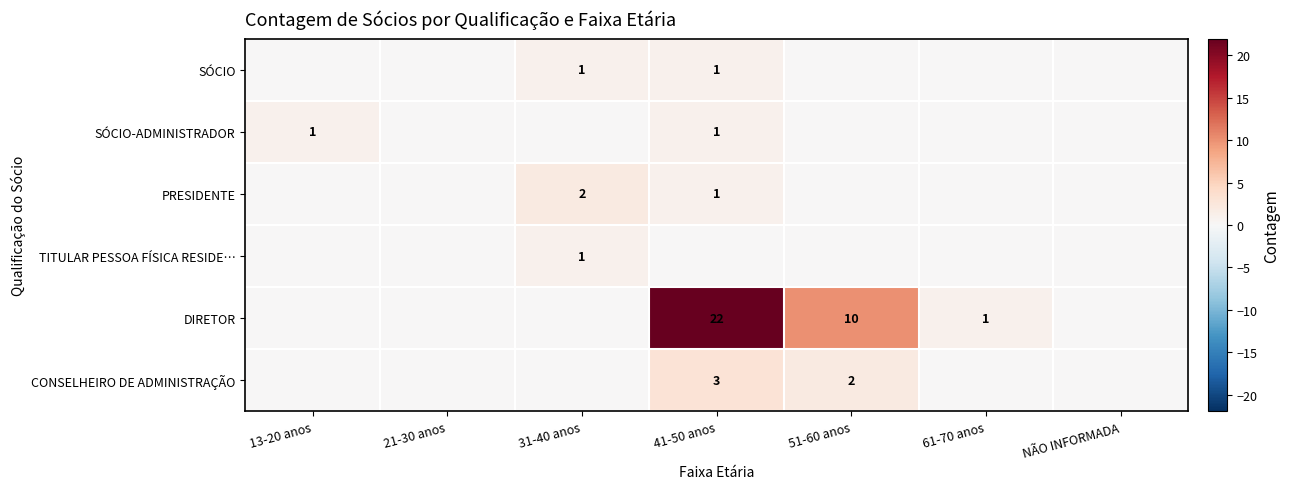

The DIRETOR series shows 10 at 51-60 anos. True or false?

True